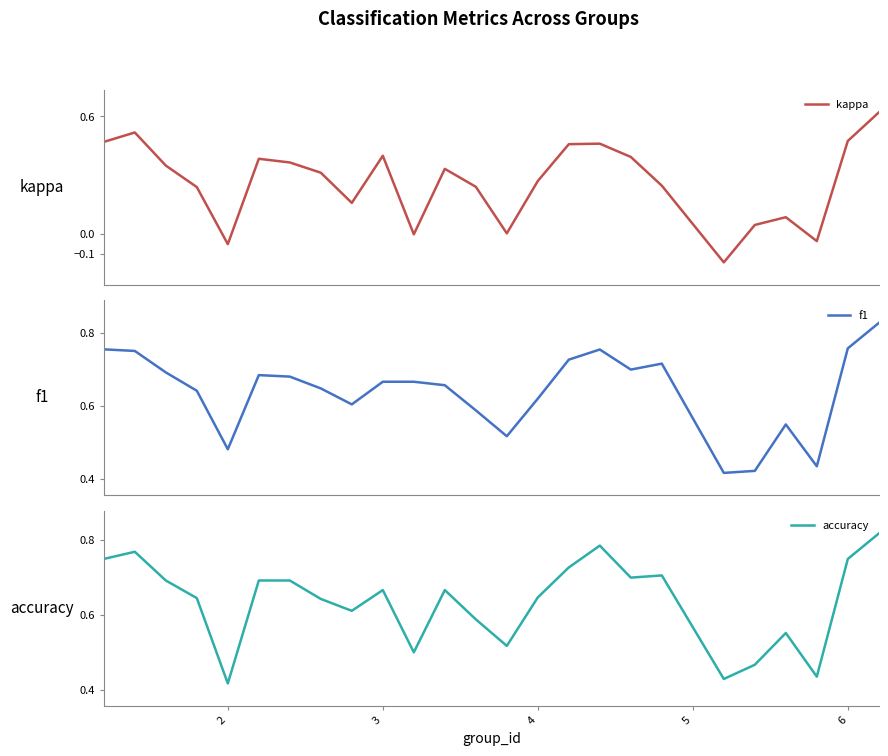

Which series has the largest total across all categories?

f1